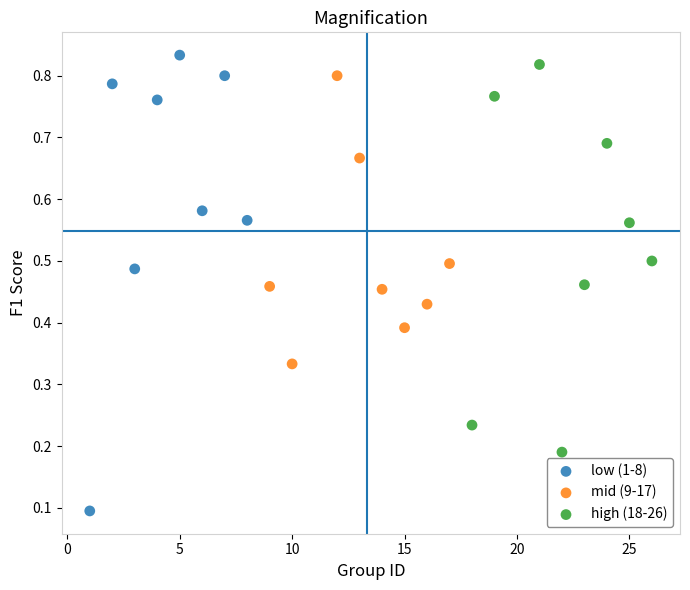

Which series reaches the minimum Y coordinate?

low (1-8)